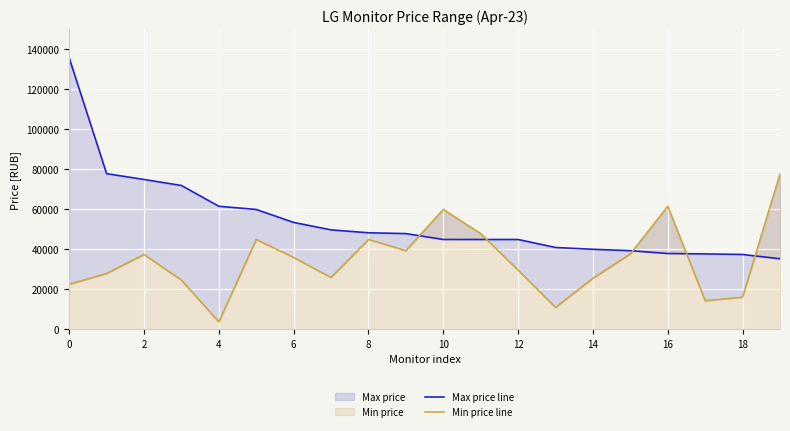

Which series ends up on top after the final intersection of Min price line and Max price line?

Min price line